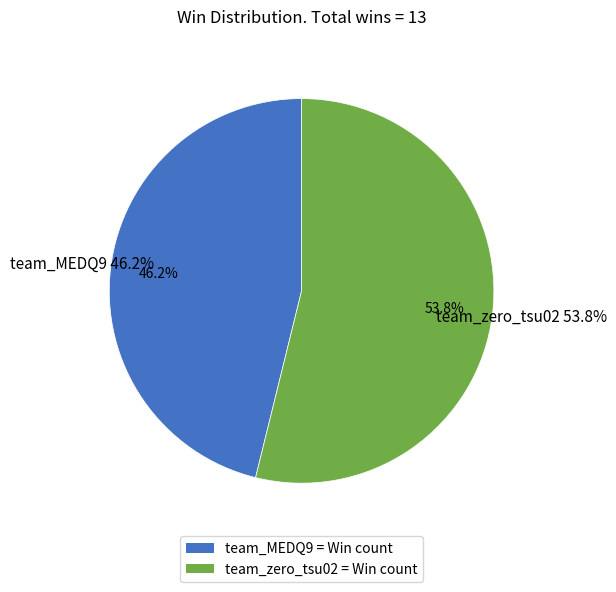

Is it true that team_MEDQ9 is 60% of the pie?

False